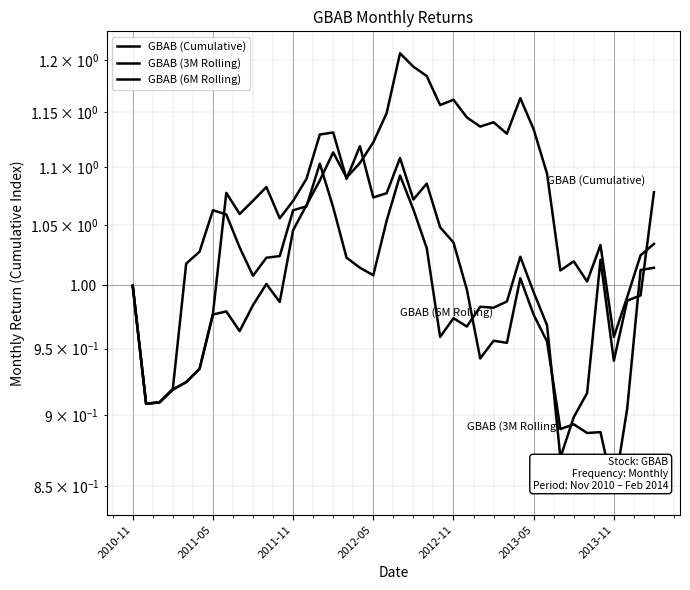

Read the GBAB (3M Rolling) value at 39.

1.1